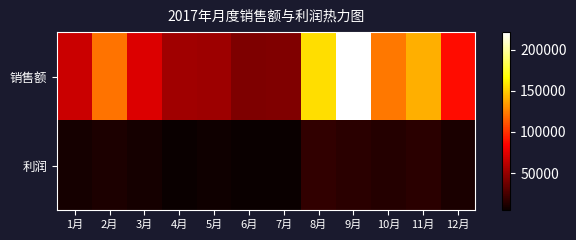

Reading left to right, what are all the values shown in this chart?

销售额: 1月=67224.0	2月=121606.5	3月=72720.0	4月=53401.0	5月=52390.4	6月=42829.0	7月=43446.0	8月=155960.5	9月=221421.5	10月=122910.0	11月=140392.0	12月=88283.5
利润: 1月=8691.6	2月=11116.0	3月=8744.9	4月=4885.0	5月=7185.0	6月=5338.0	7月=5660.4	8月=18334.9	9月=15195.0	10月=13473.0	11月=15745.0	12月=10308.5